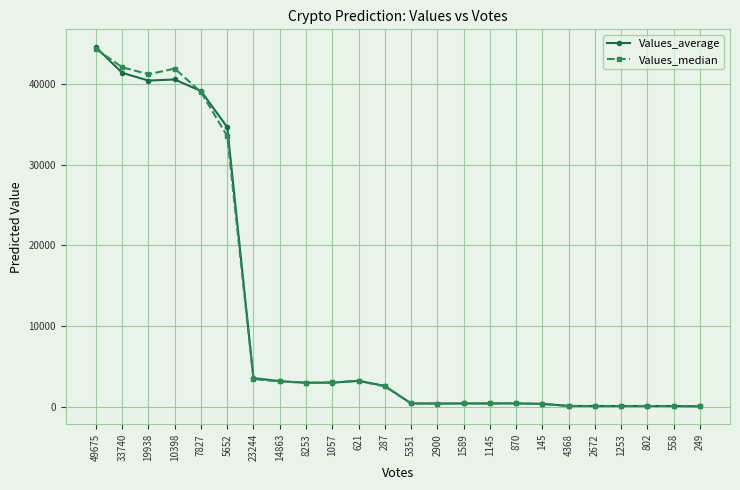

How many distinct data groups are displayed?

2